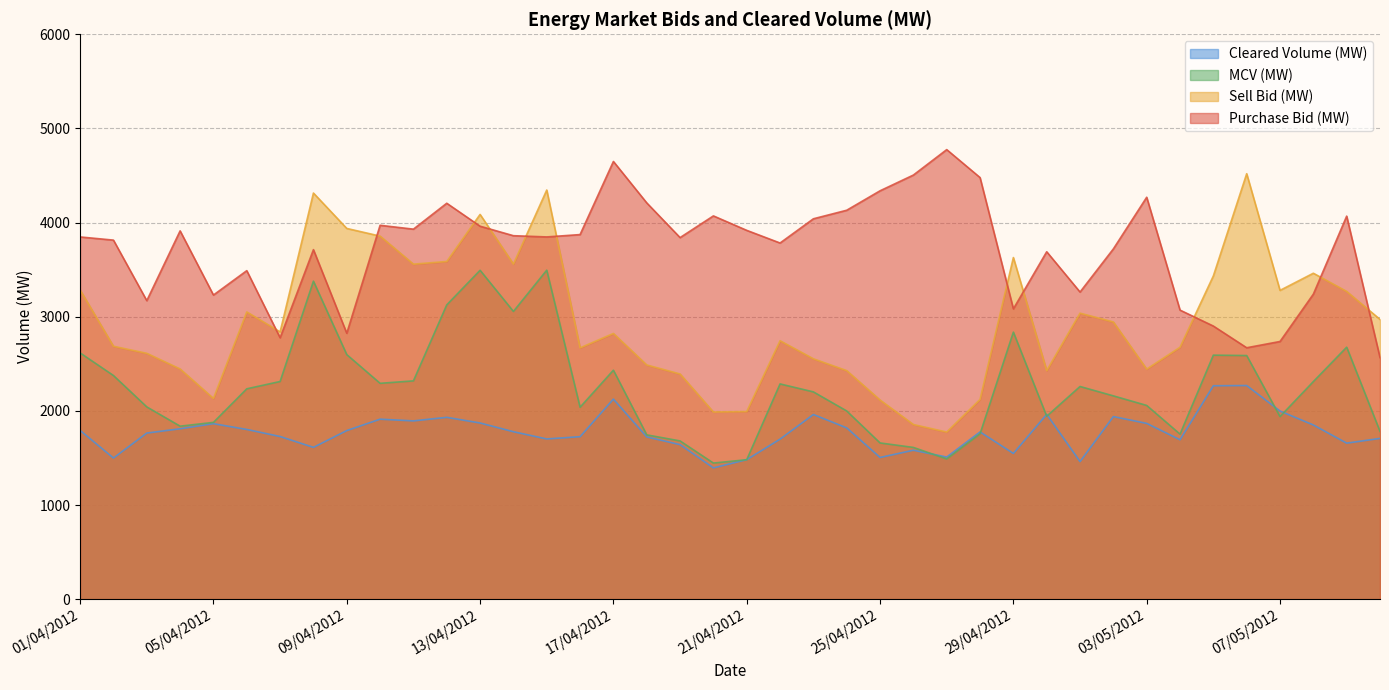

Between 04/04/2012 and 10/05/2012, which series saw the biggest shift?

Purchase Bid (MW)